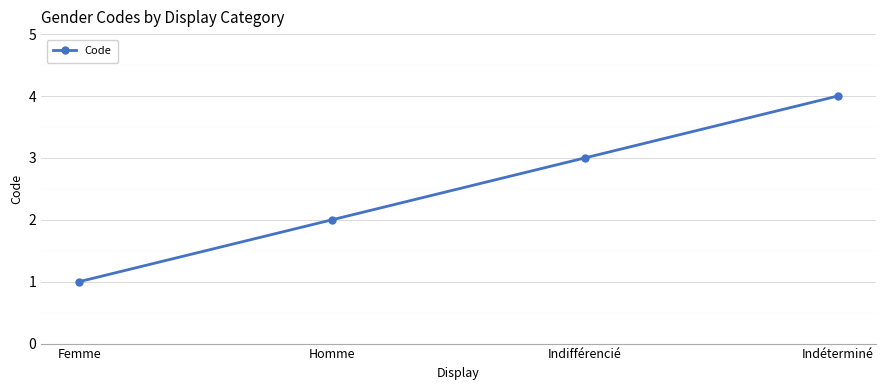

What is the value of the 3rd point from the left?

3